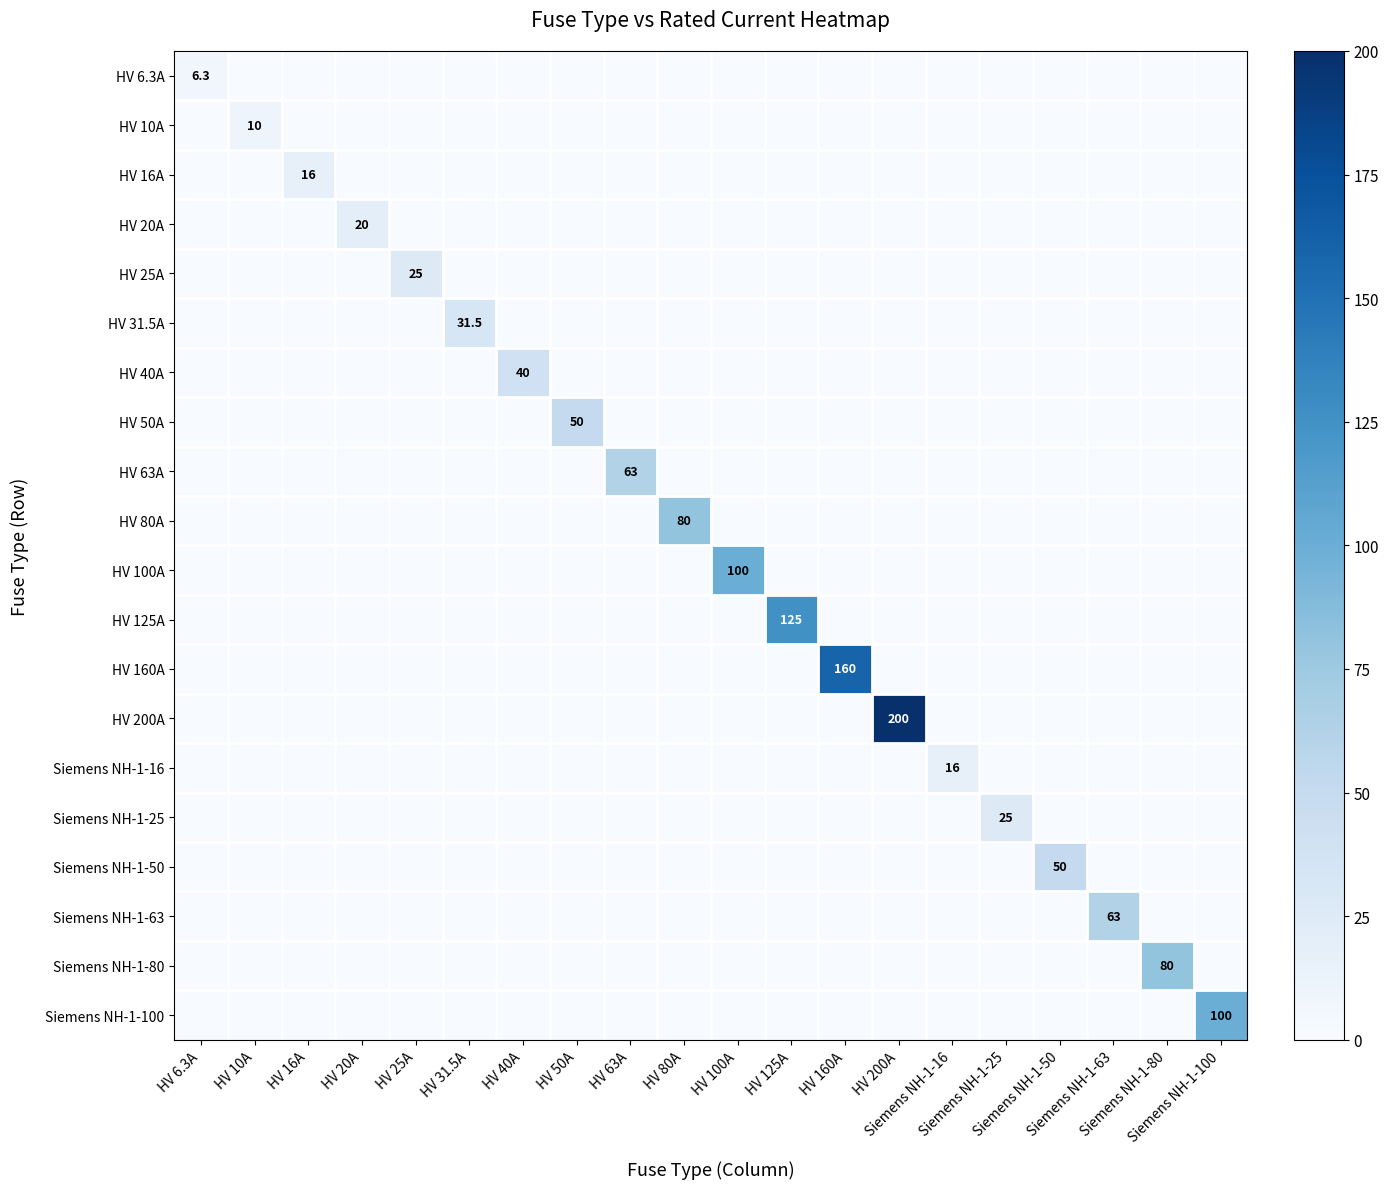

Rank the series by their maximum value, from lowest to highest.

HV 6.3A, HV 10A, HV 16A, Siemens NH-1-16, HV 20A, HV 25A, Siemens NH-1-25, HV 31.5A, HV 40A, HV 50A, Siemens NH-1-50, HV 63A, Siemens NH-1-63, HV 80A, Siemens NH-1-80, HV 100A, Siemens NH-1-100, HV 125A, HV 160A, HV 200A